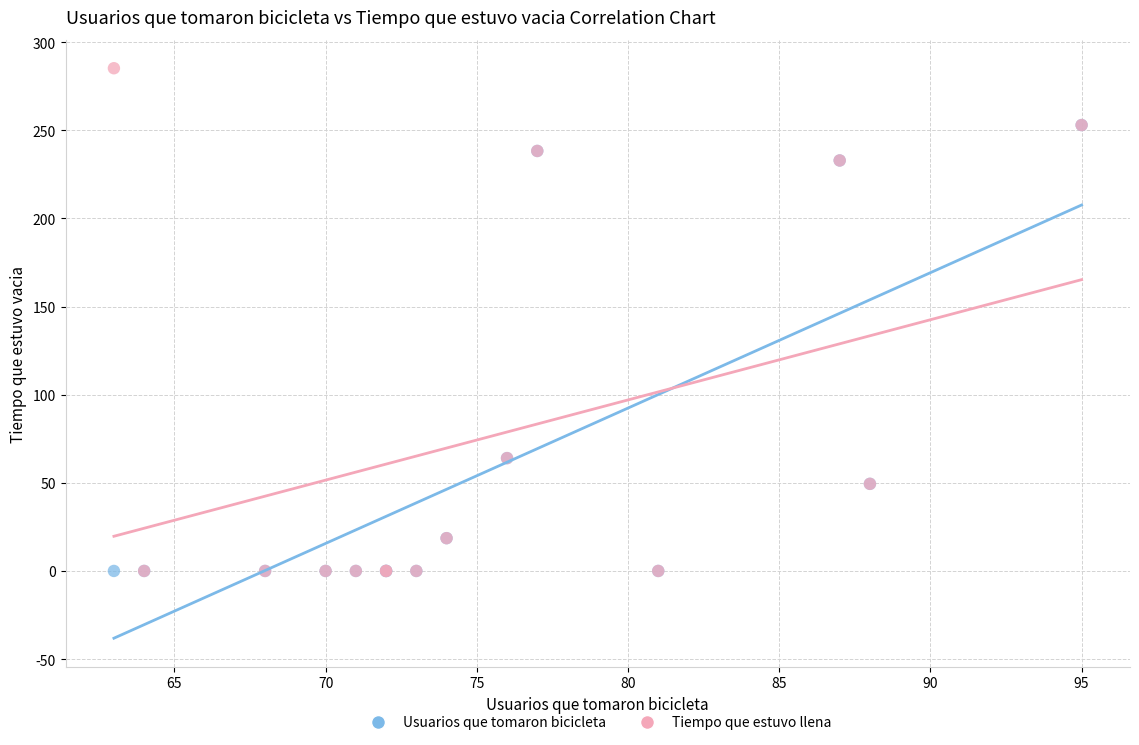

What are all the series names shown in the legend?

Usuarios que tomaron bicicleta, Tiempo que estuvo llena